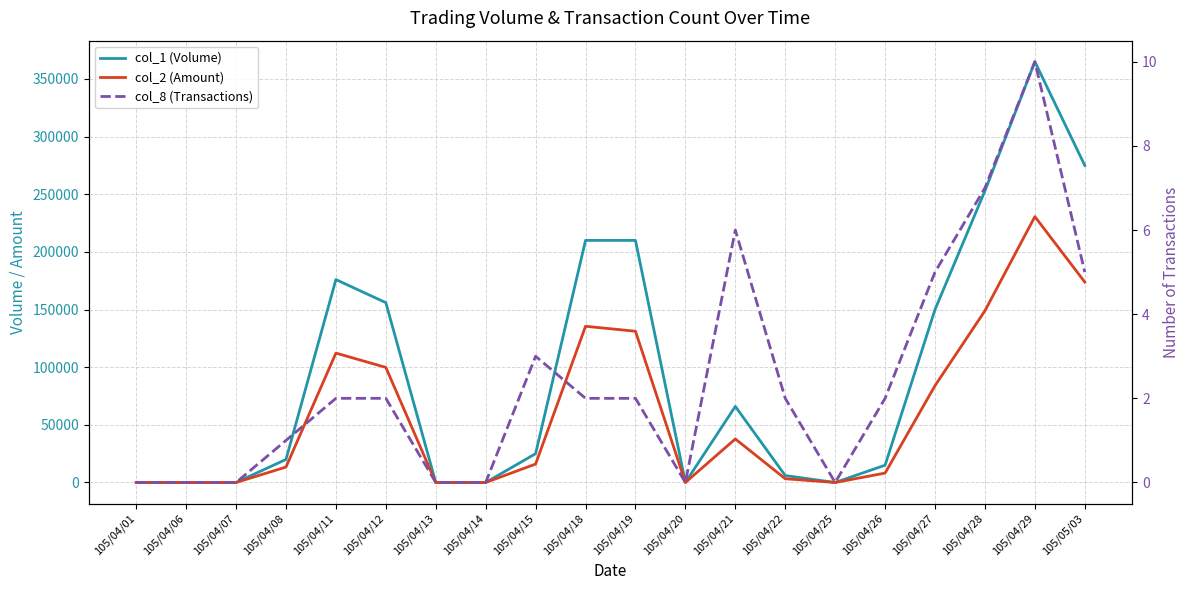

What are all the series names shown in the legend?

col_1 (Volume), col_2 (Amount), col_8 (Transactions)